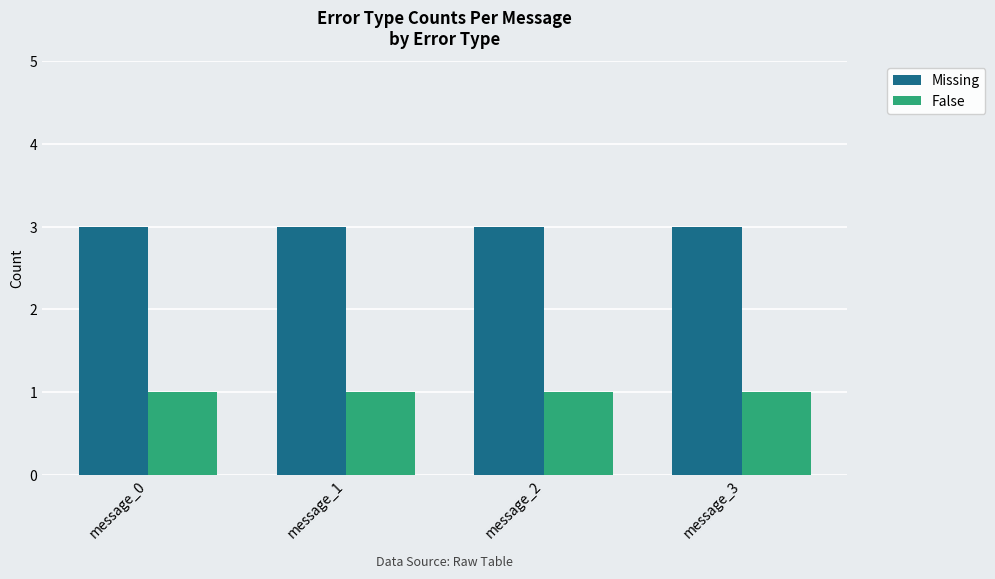

What is the highest value of the Missing series?

3